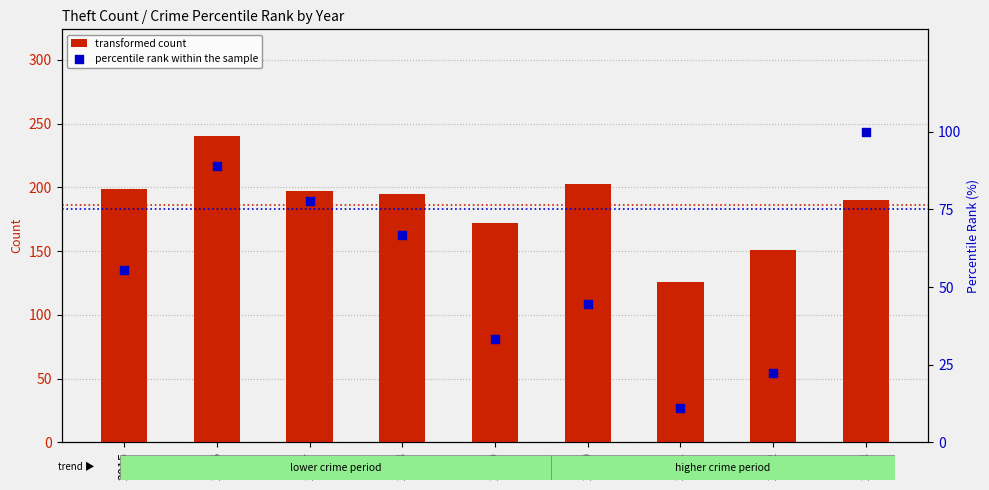

Is the value of percentile rank within the sample at 2015 greater than the value of transformed count at 2021?

No